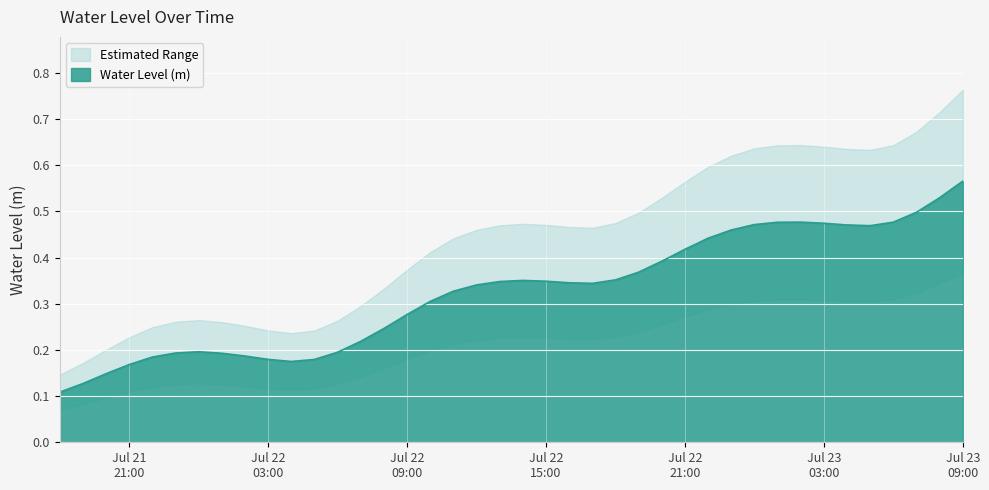

Does the chart display data point markers on the line(s)?

No